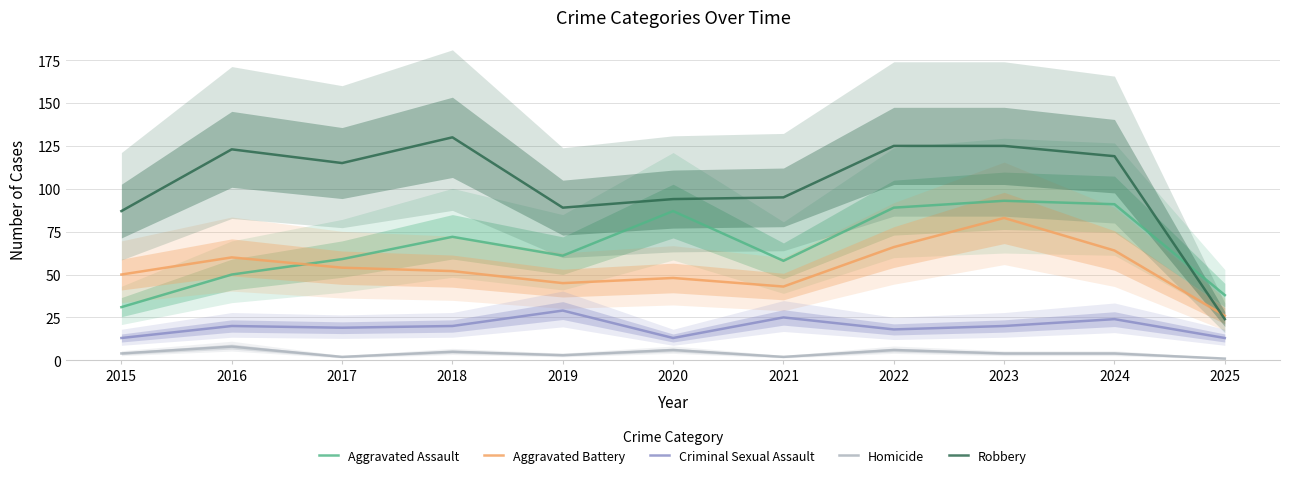

How many data points in Robbery are less than 115?

5